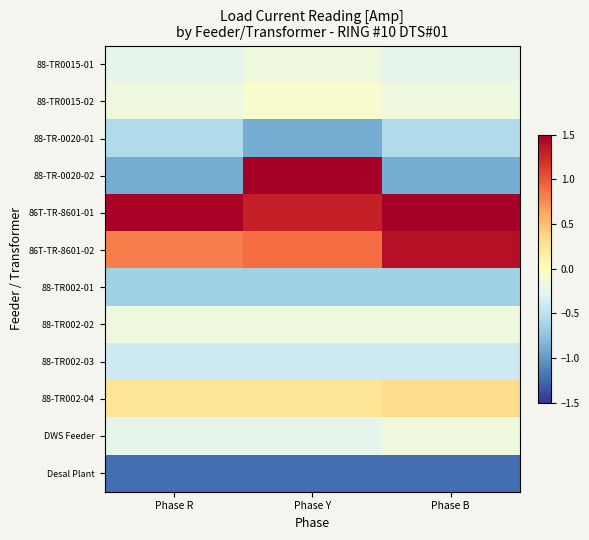

What is the spread (max minus min) of values at Phase B?

2.7